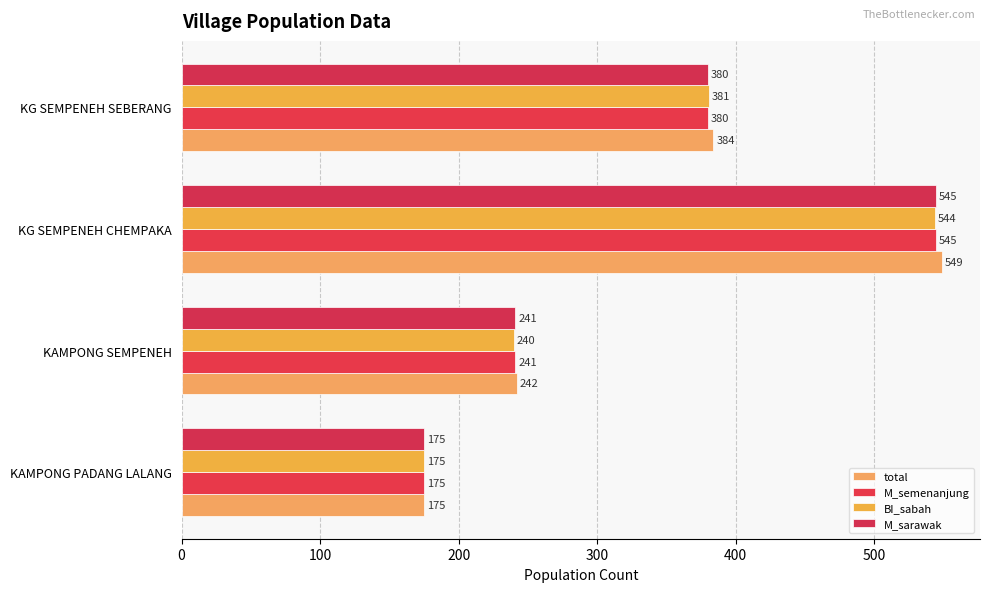

At which category is the sum across all series the highest?

KG SEMPENEH CHEMPAKA